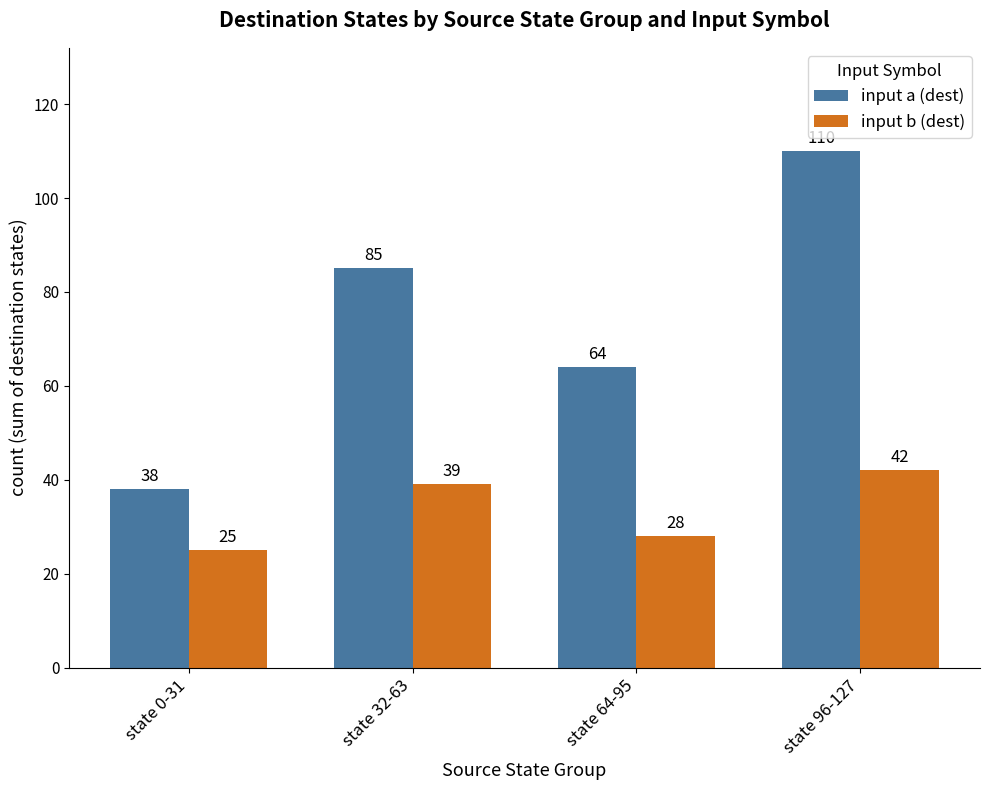

How many input b (dest) values are between 28 and 42?

3